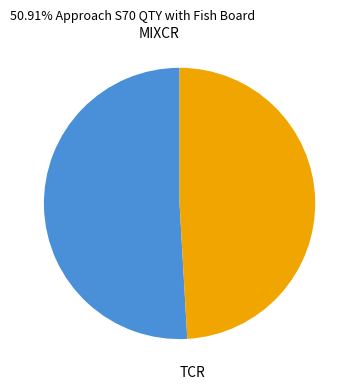

Is it true that TCR is 49% of the pie?

True